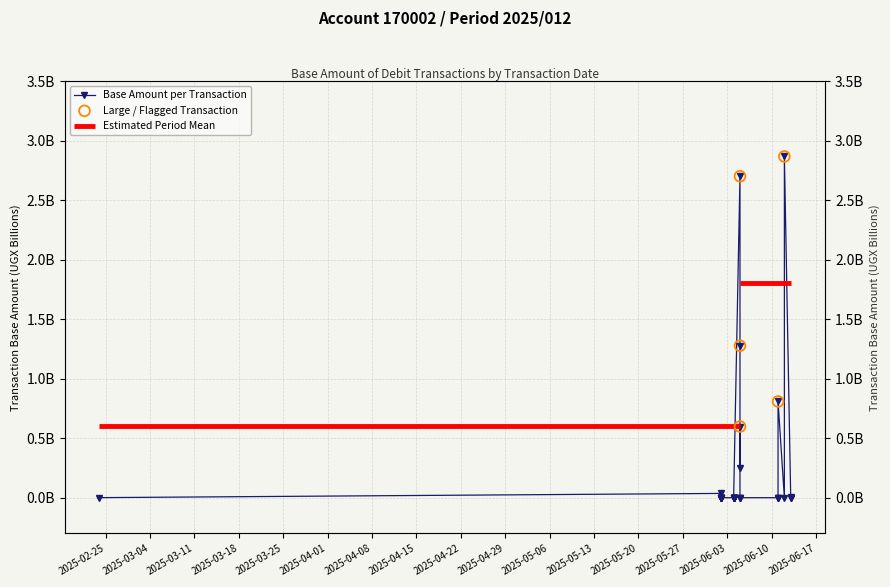

Between 2025-02-25 and 2025-03-04, which is larger?

2025-02-25